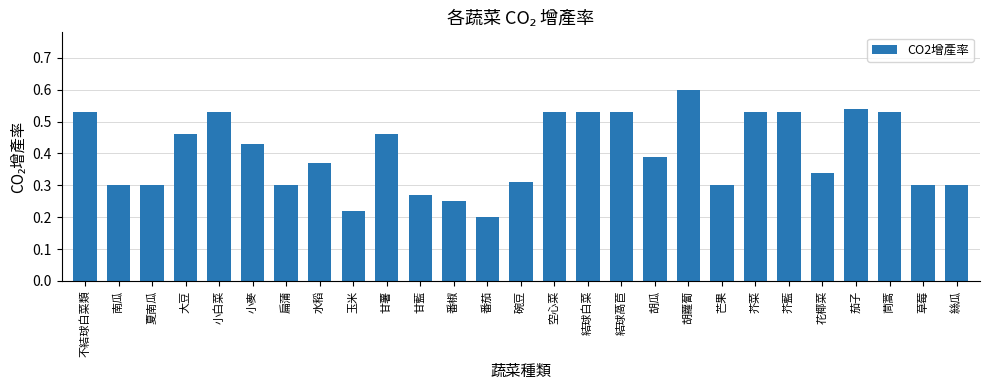

At which category does the chart reach its minimum across all series?

番茄